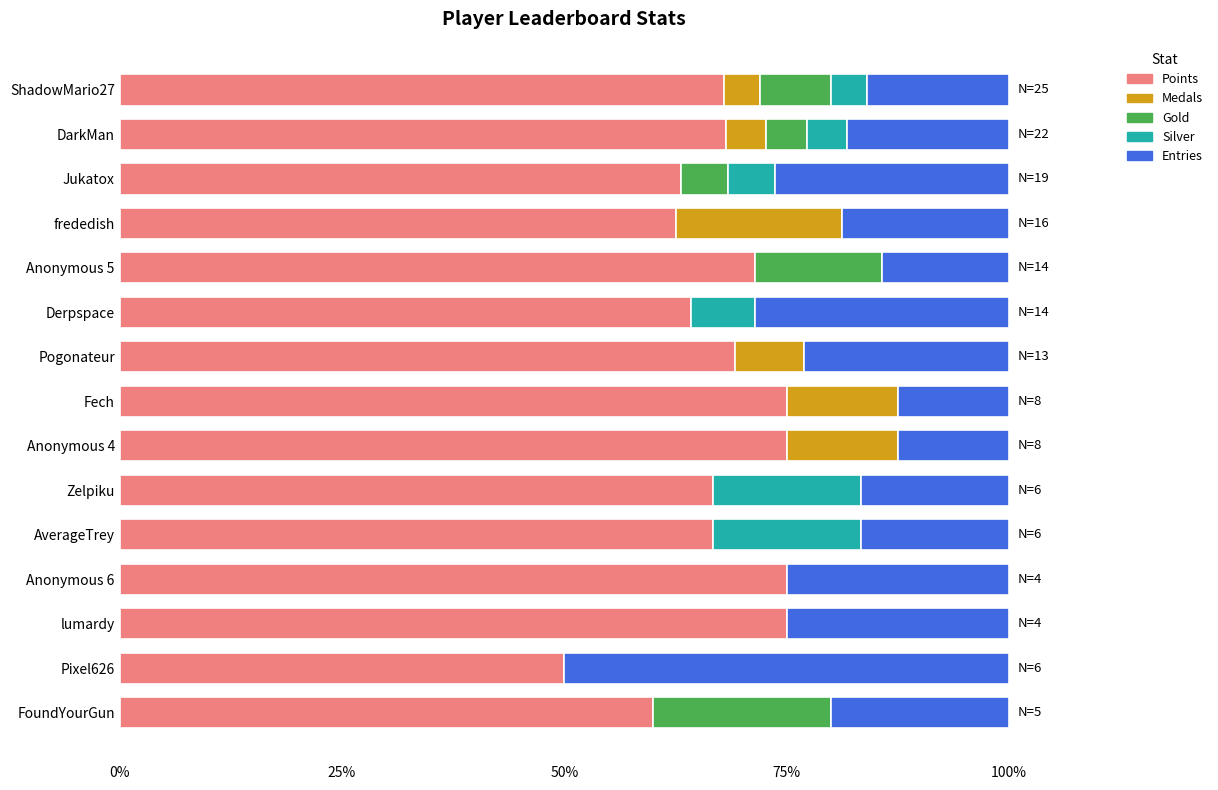

What position from the right is ShadowMario27?

15